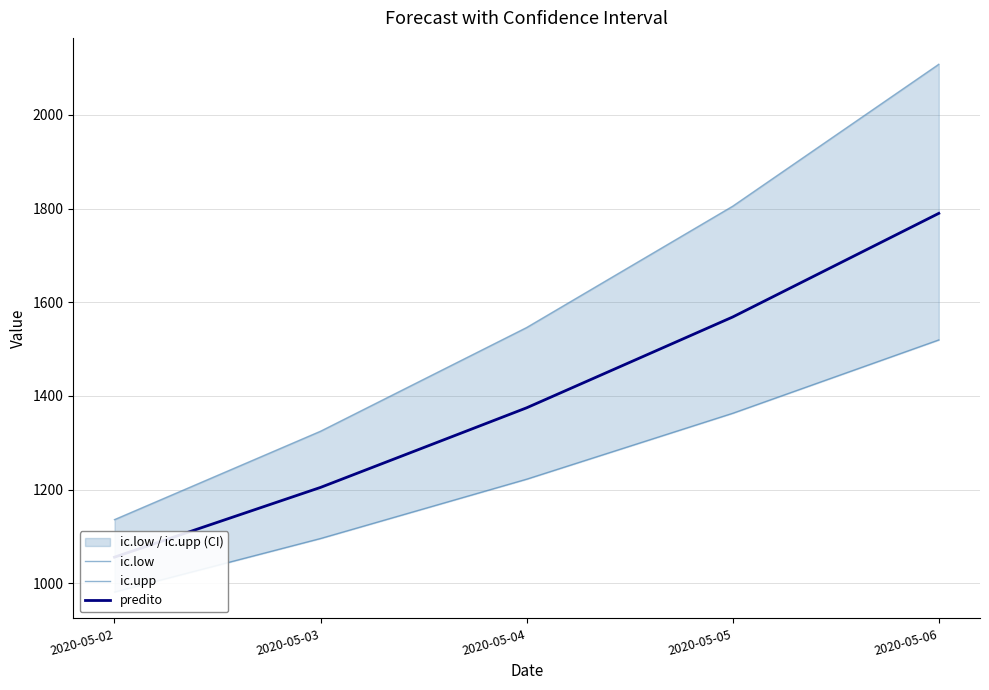

At which category does the chart reach its minimum across all series?

2020-05-02